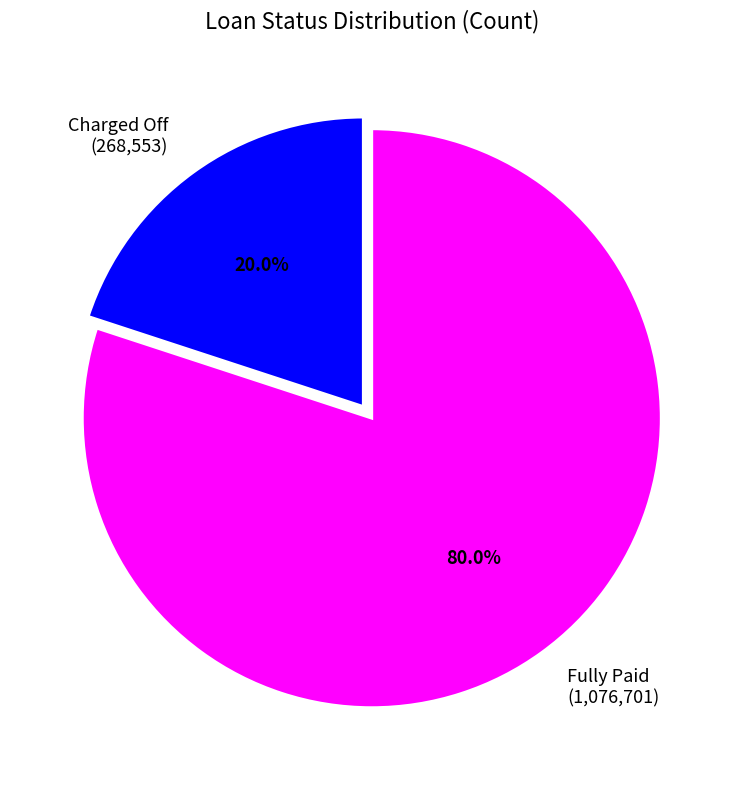

Does Fully Paid represent more than half of the total?

Yes